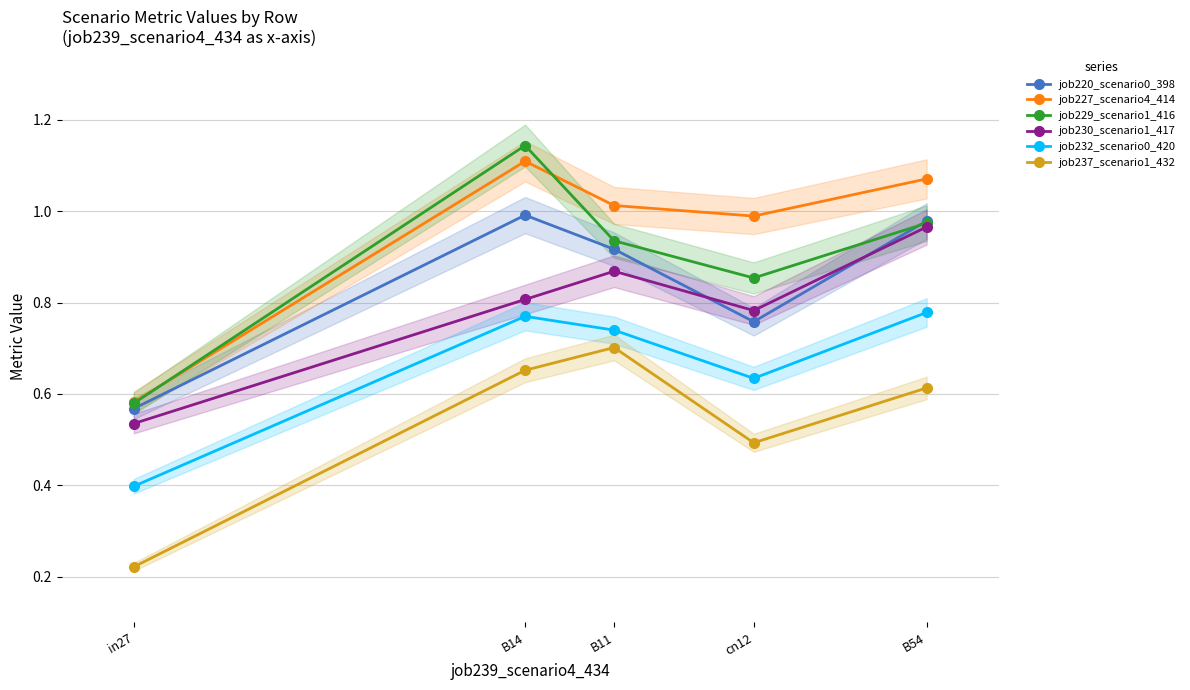

What is the label of the 5th point from the right?

in27